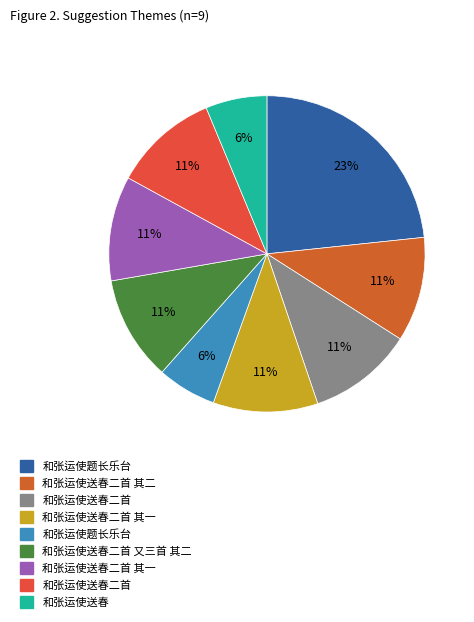

How many segments does this pie chart have?

9